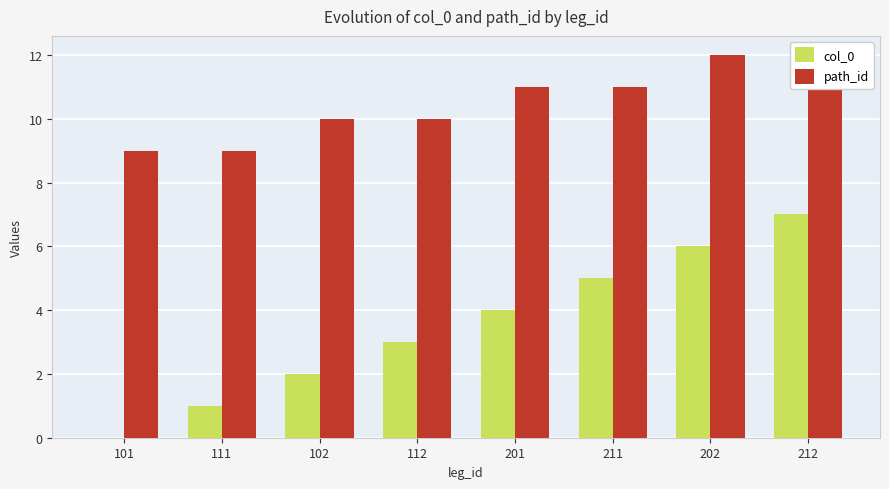

Are the bars grouped side by side (vs. stacked)?

Yes